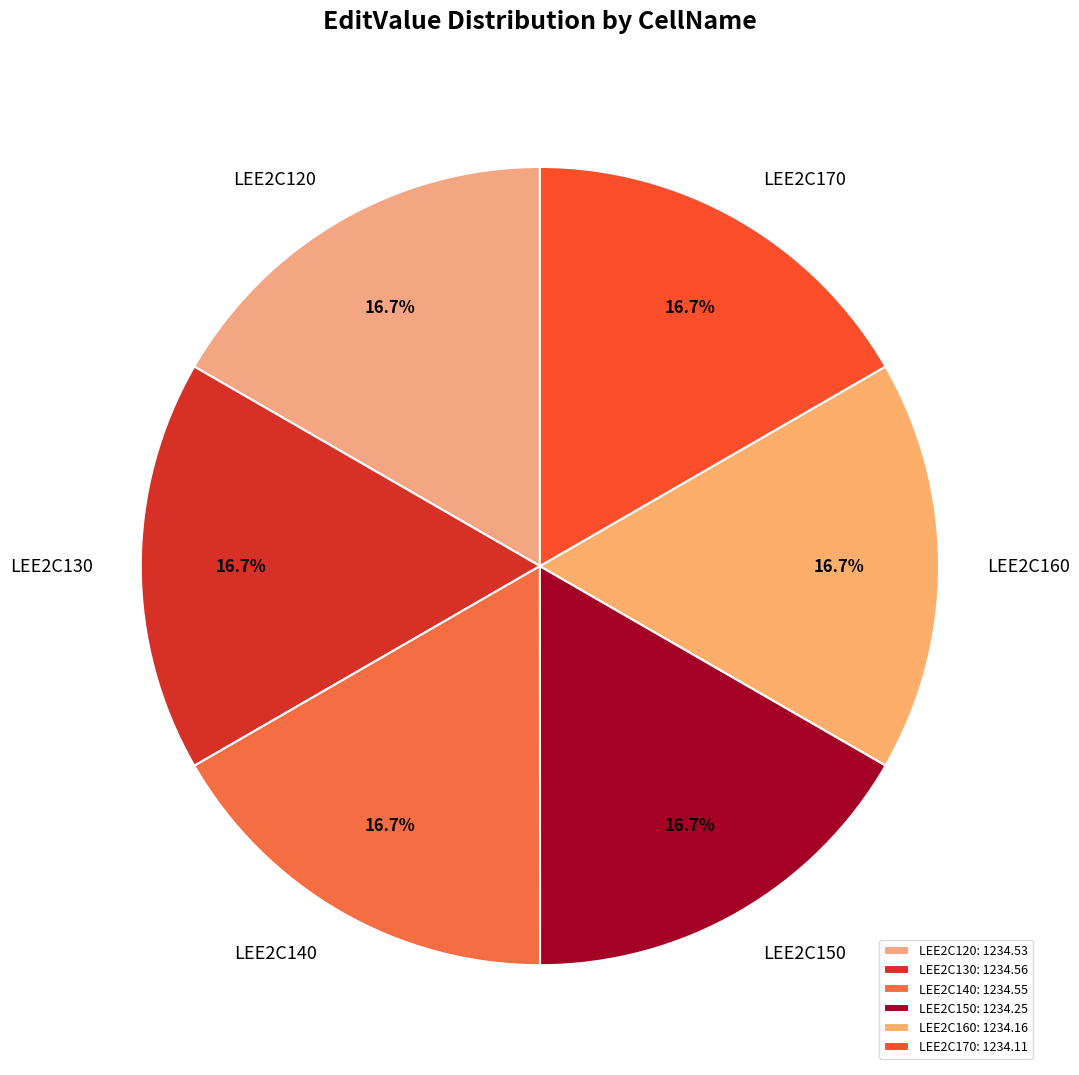

What is the ratio of the value at LEE2C170 to the value at LEE2C120?

1.0